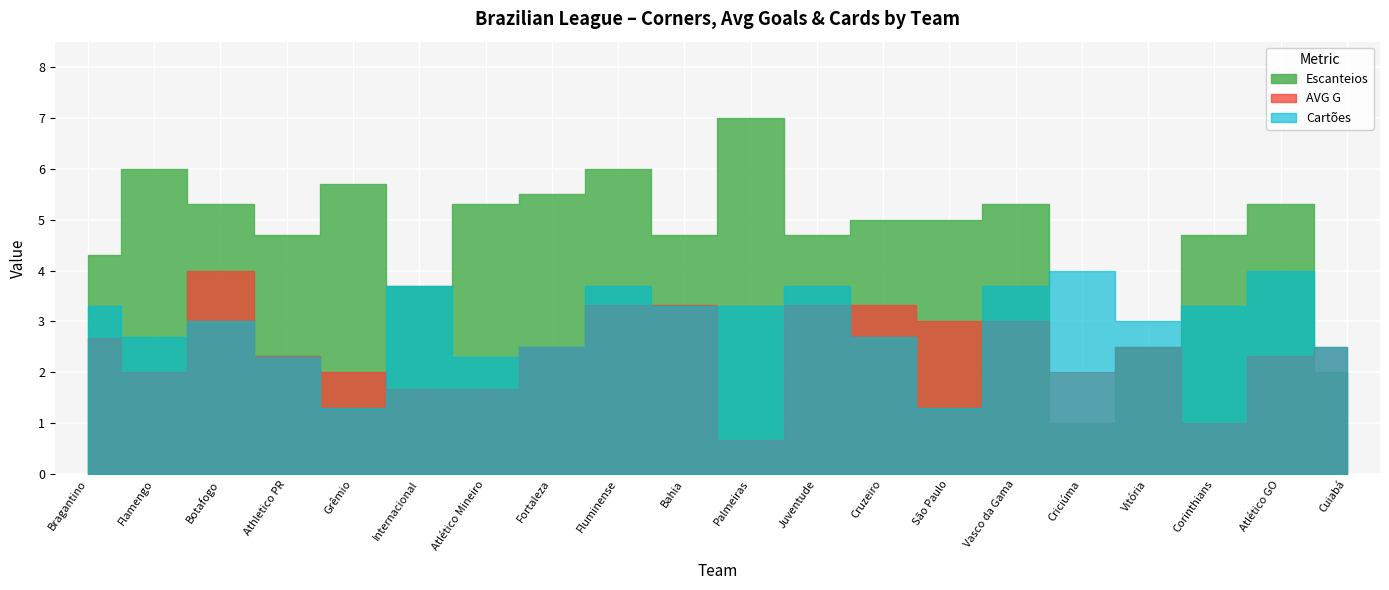

The value of Escanteios at Criciúma is 1.0. True or false?

True